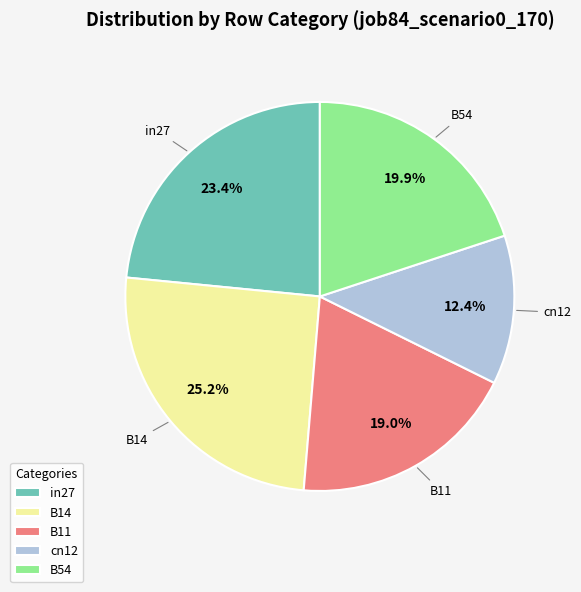

Rank the categories by value from lowest to highest.

cn12, B11, B54, in27, B14